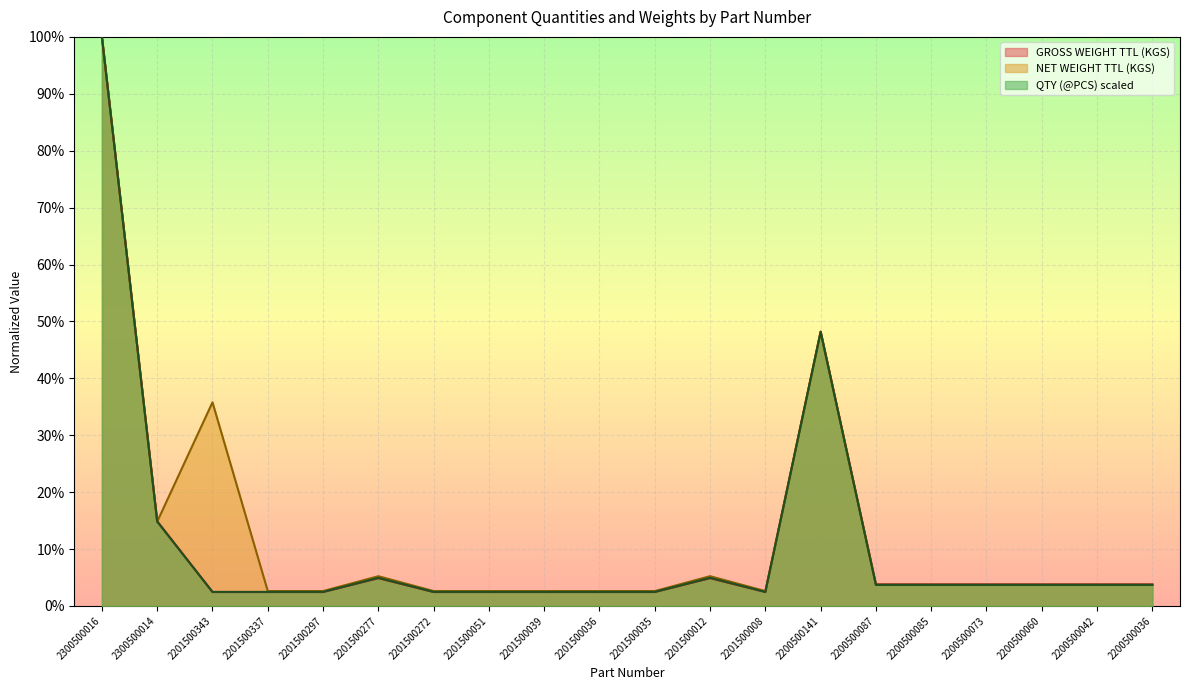

How many lines are shown in the chart?

3